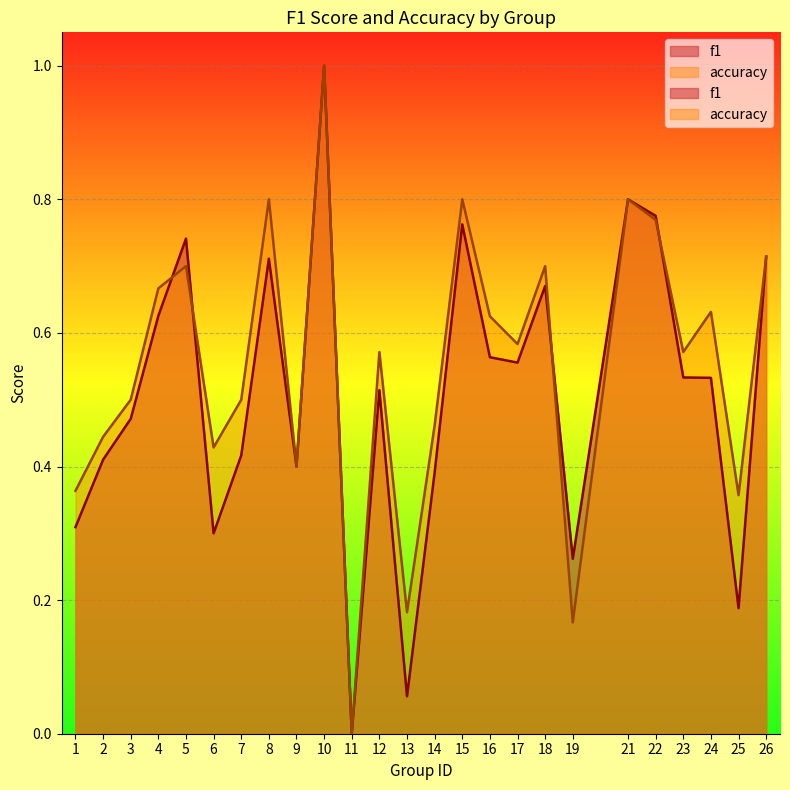

What is the average value of the f1 series?

0.5